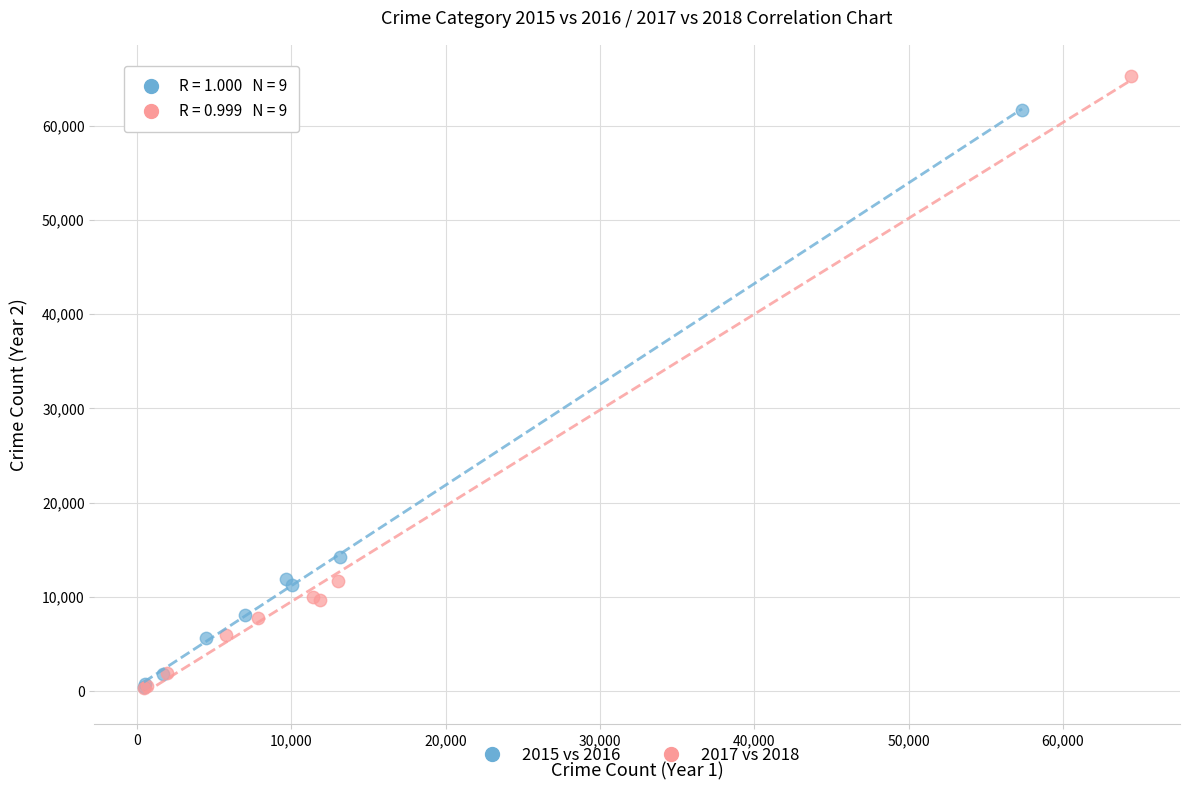

Which series has the widest spread of Y values?

2017 vs 2018